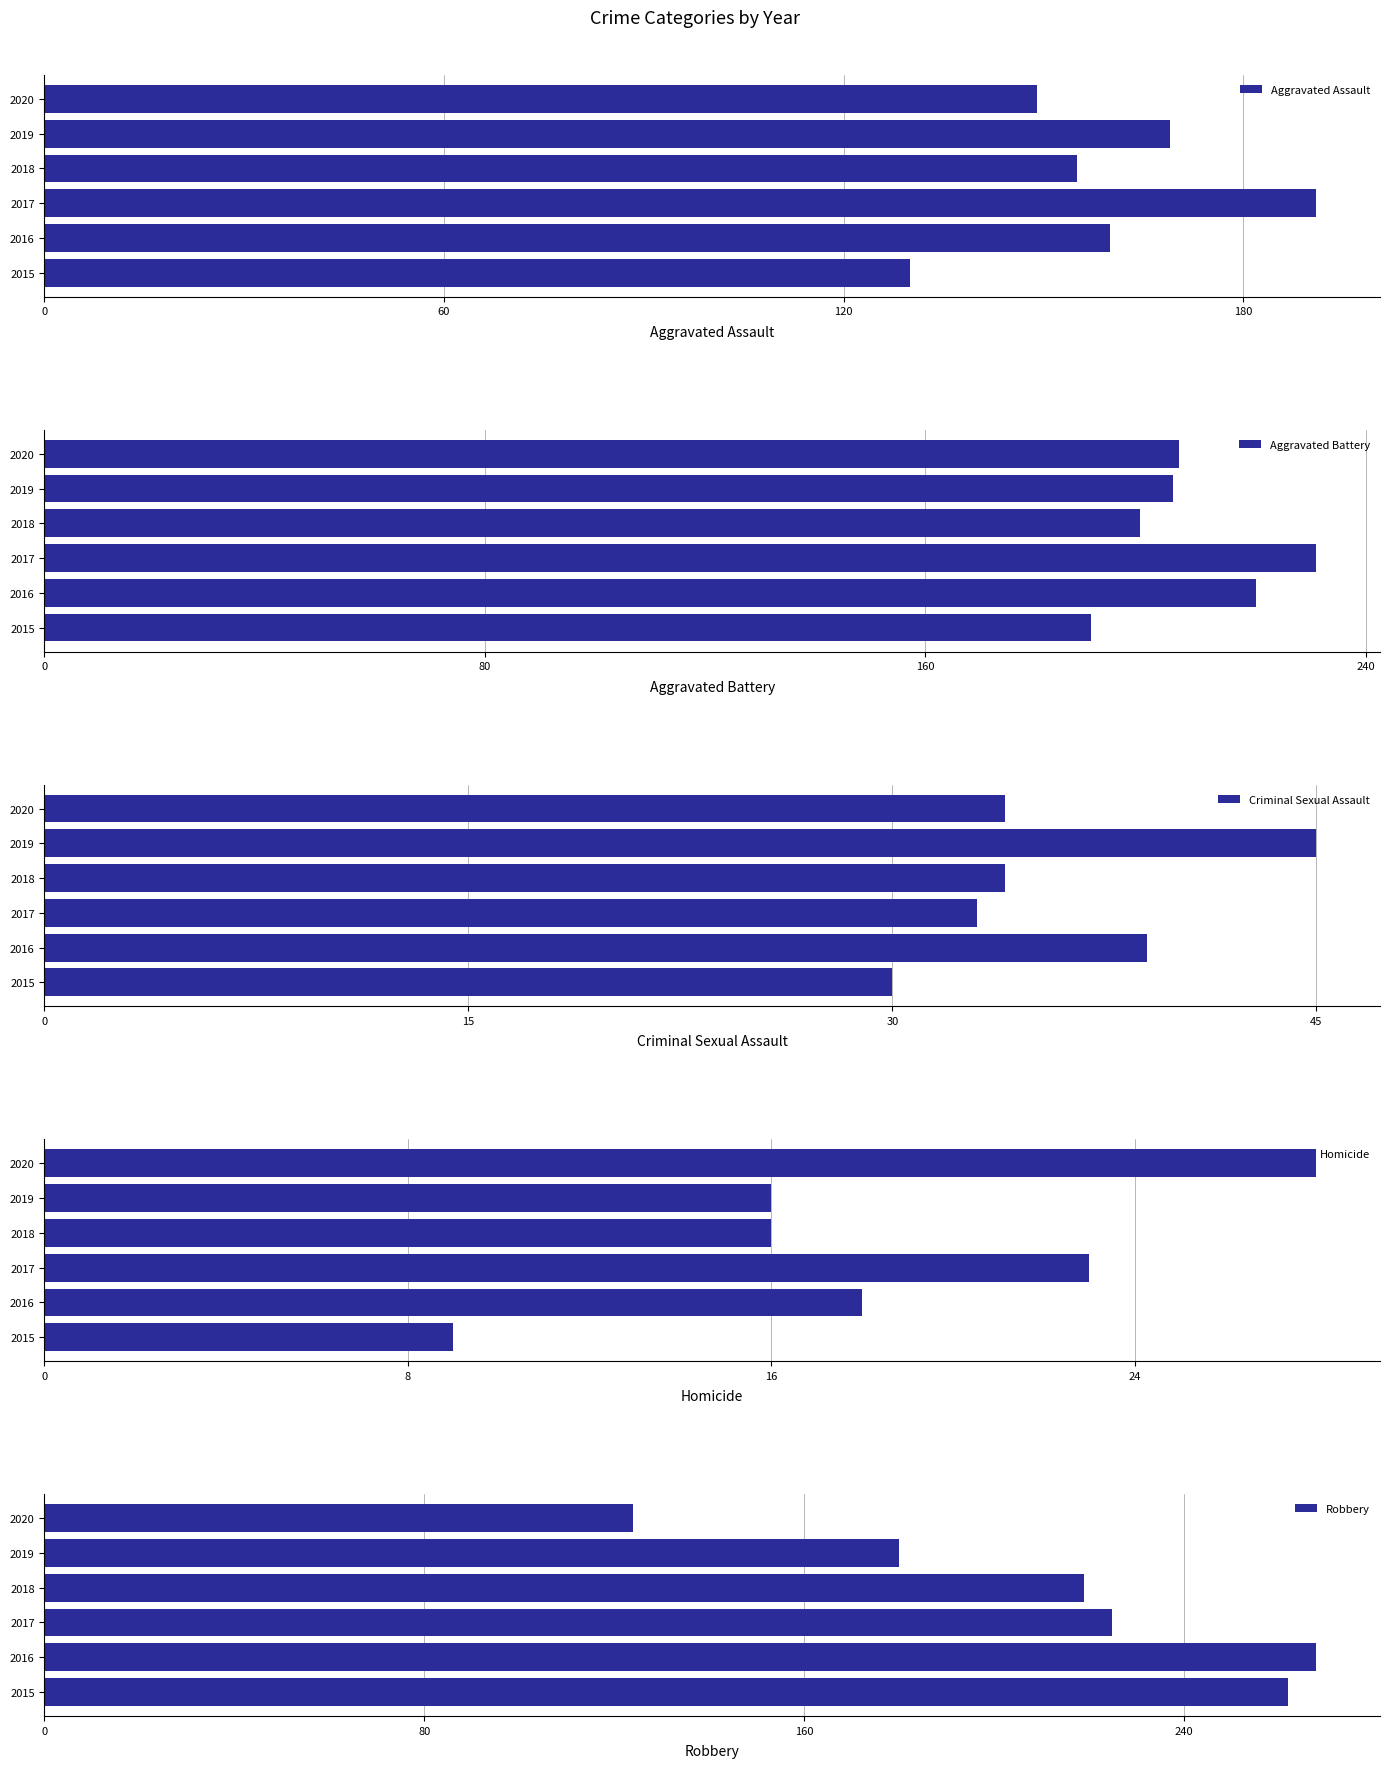

Which category has the highest value in the Homicide series?

2020